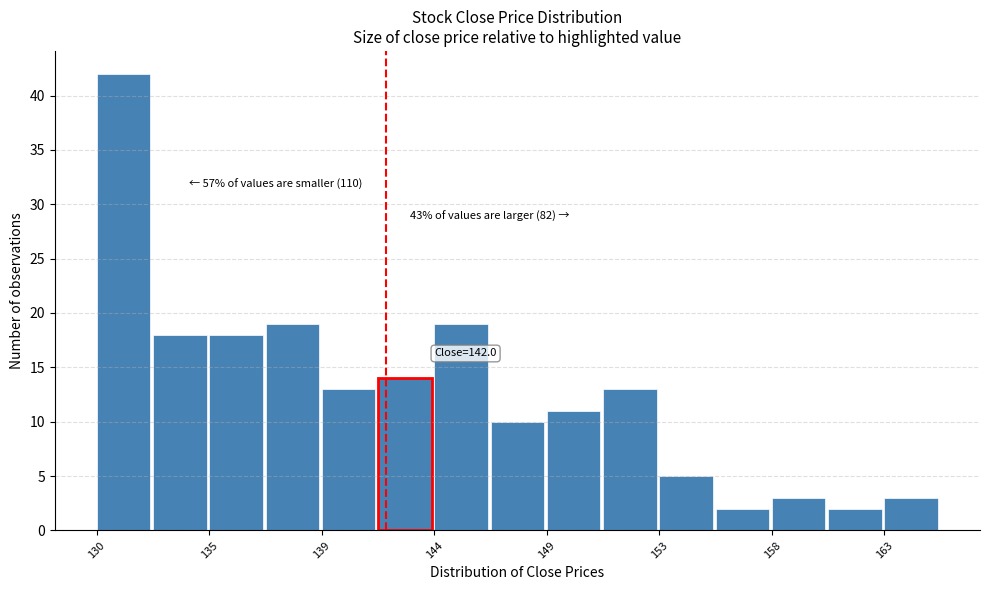

Which range on the x-axis has the tallest bar?

130.0 to 132.5